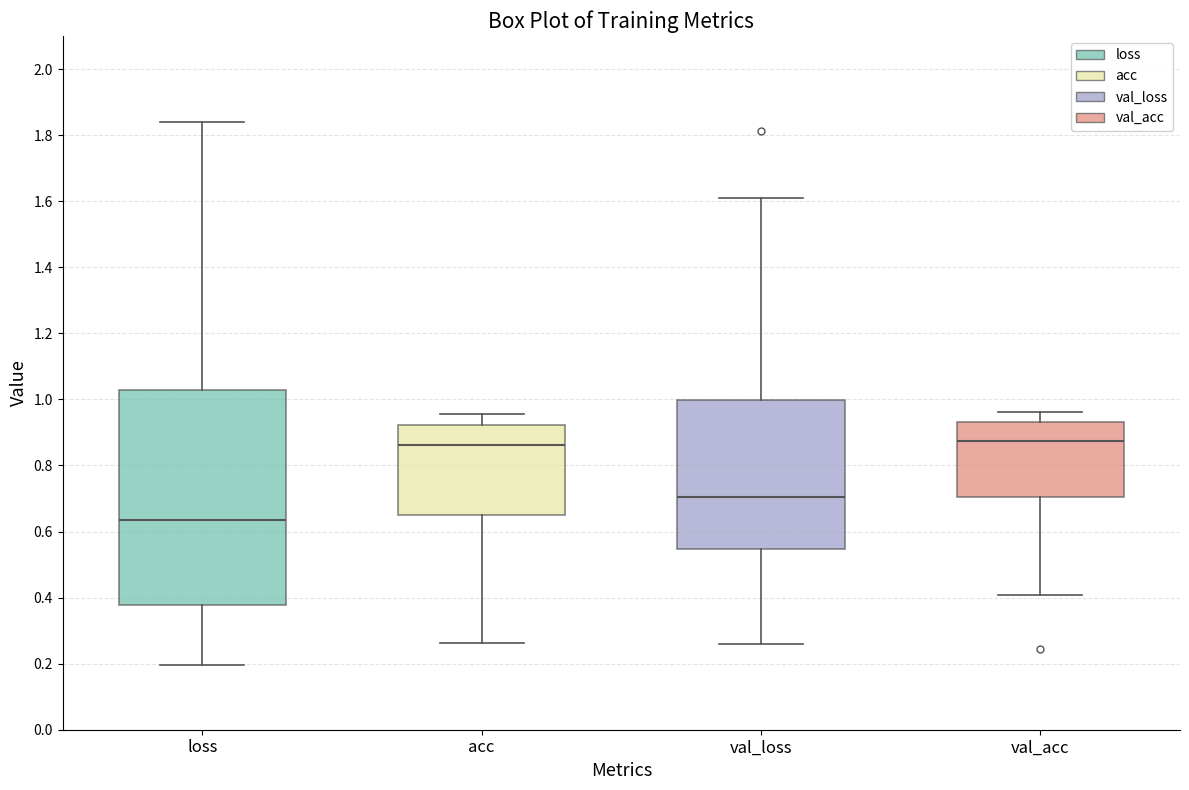

Reading left to right, read every box against the y-axis: the position of its median line, the range the box covers, and the ends of its whiskers. The values are not printed on the chart, so give them approximately, as read against the axis.

loss: median 0.64, box 0.38 to 1.02, whiskers 0.20 to 1.84
acc: median 0.86, box 0.64 to 0.92, whiskers 0.26 to 0.96
val_loss: median 0.70, box 0.54 to 1.00, whiskers 0.26 to 1.60
val_acc: median 0.88, box 0.70 to 0.94, whiskers 0.40 to 0.96